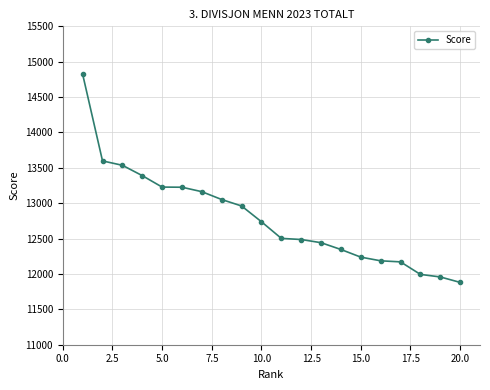

What is the difference between the second highest and minimum values?

1717